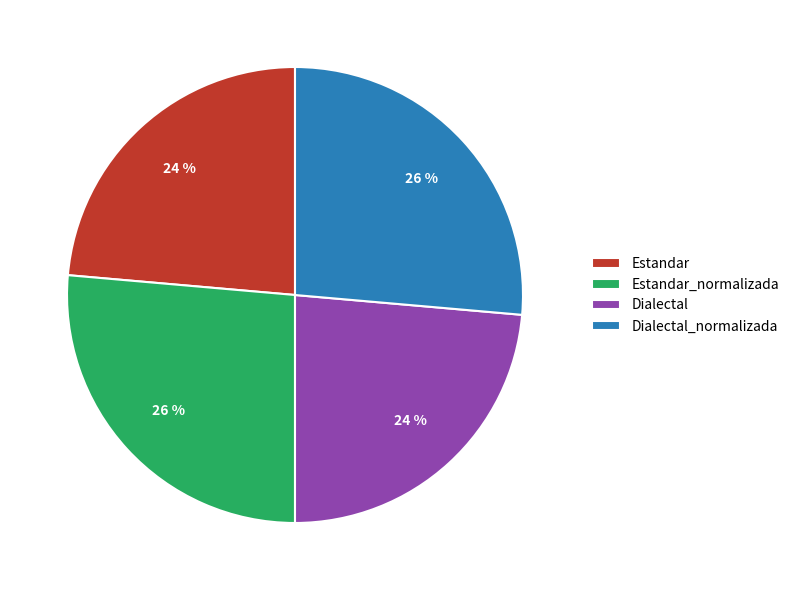

To the nearest percent, what percentage of the pie is Dialectal_normalizada?

26%